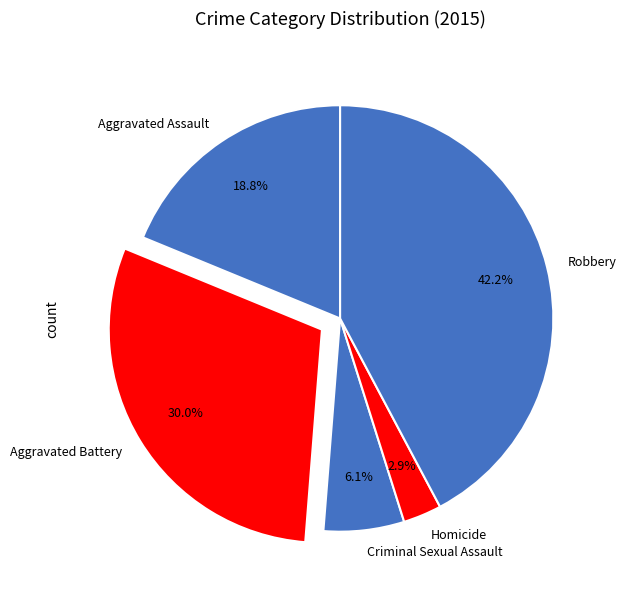

Between Criminal Sexual Assault and Aggravated Battery, which is larger?

Aggravated Battery